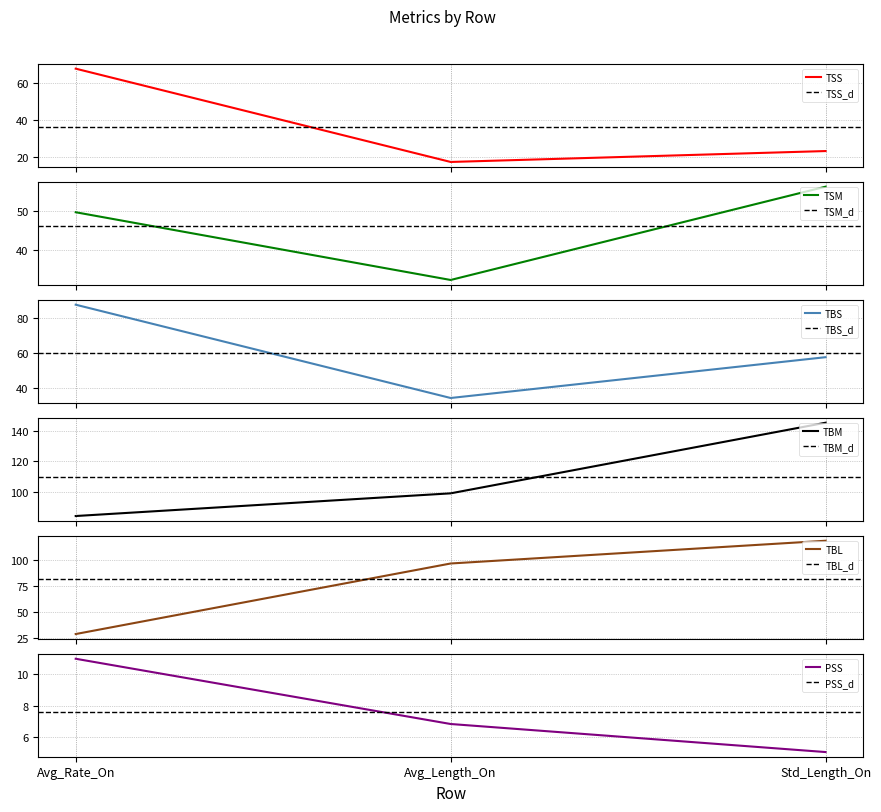

Between Std_Length_On and Avg_Rate_On, which is larger?

Avg_Rate_On